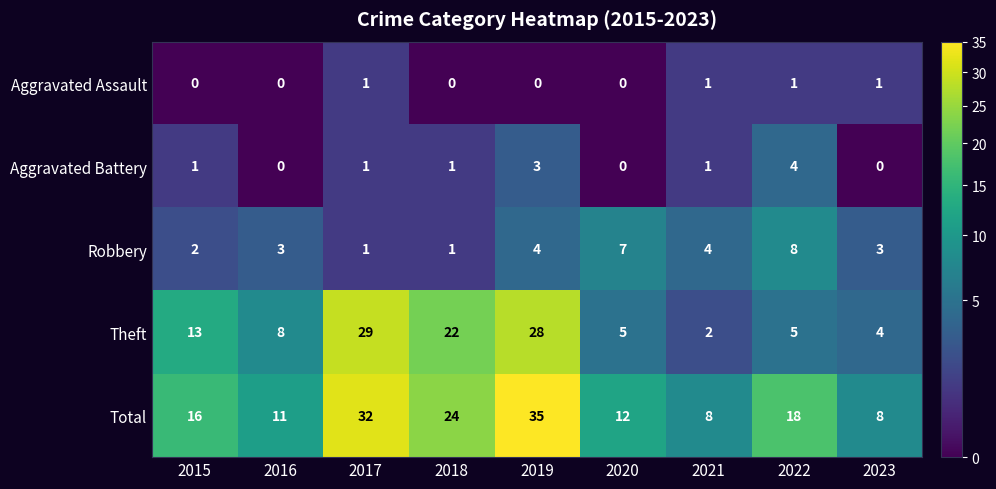

What is the sum of the Total values at 2020 and 2017?

44